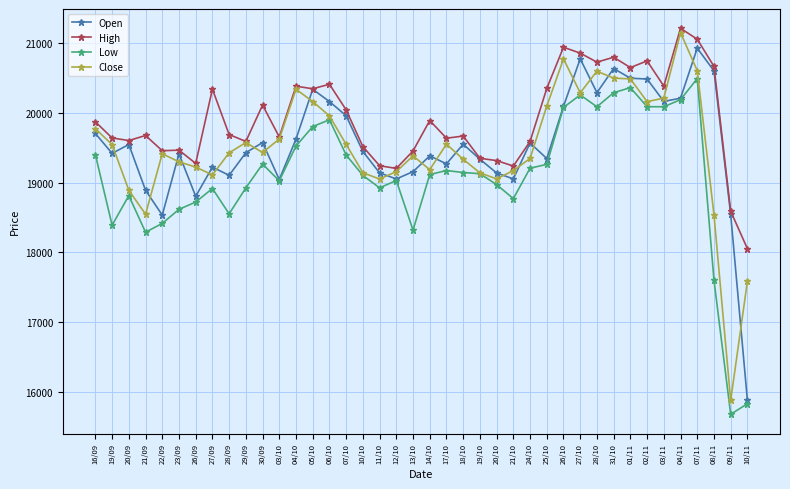

What is the spread (max minus min) of values at 13/10?

1133.5